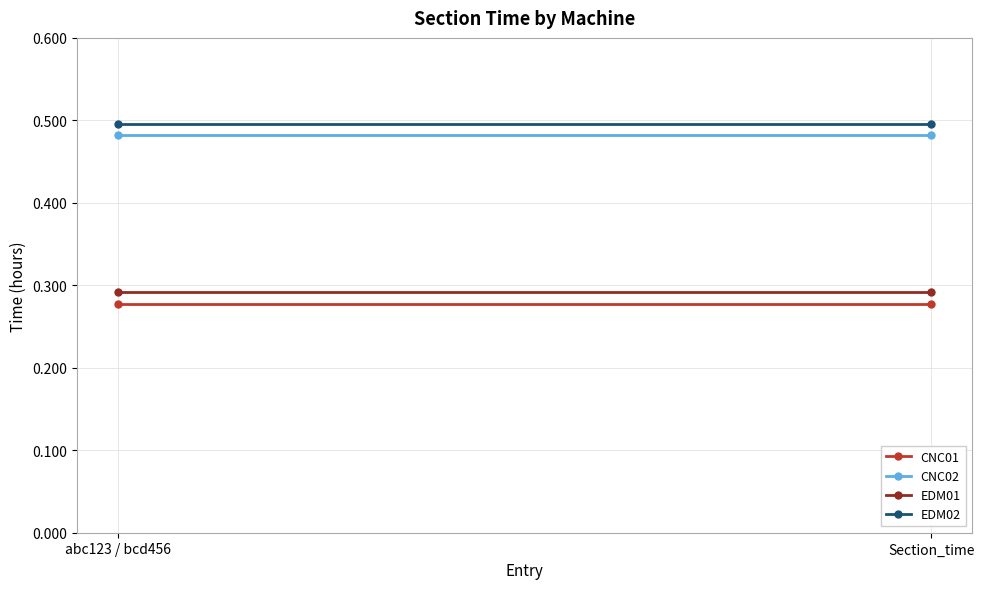

List the series in order of their peak value, lowest first.

CNC01, EDM01, CNC02, EDM02